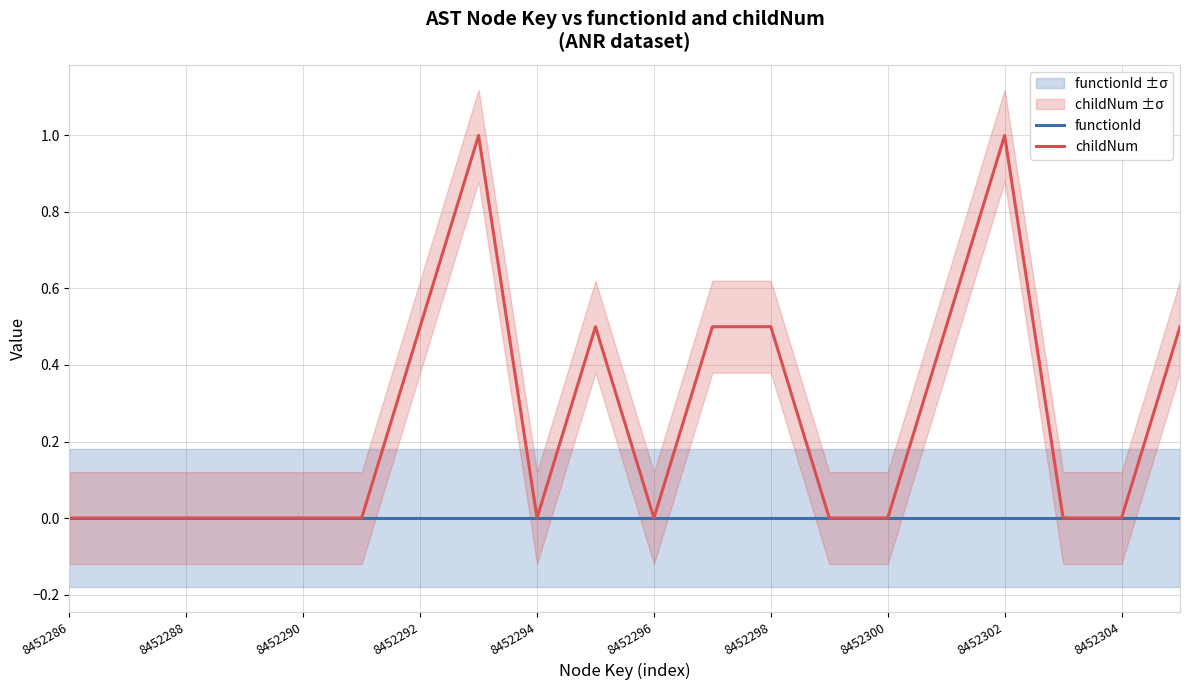

Count the number of categories in the chart.

20